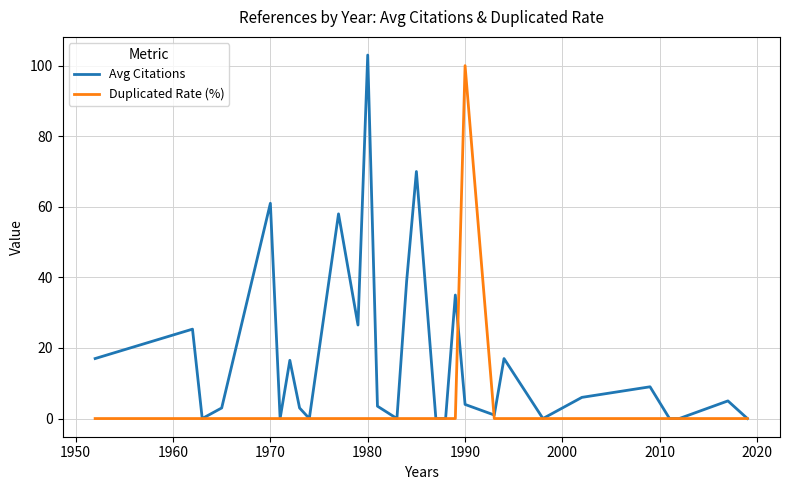

What is the highest value of the Avg Citations series?

103.0